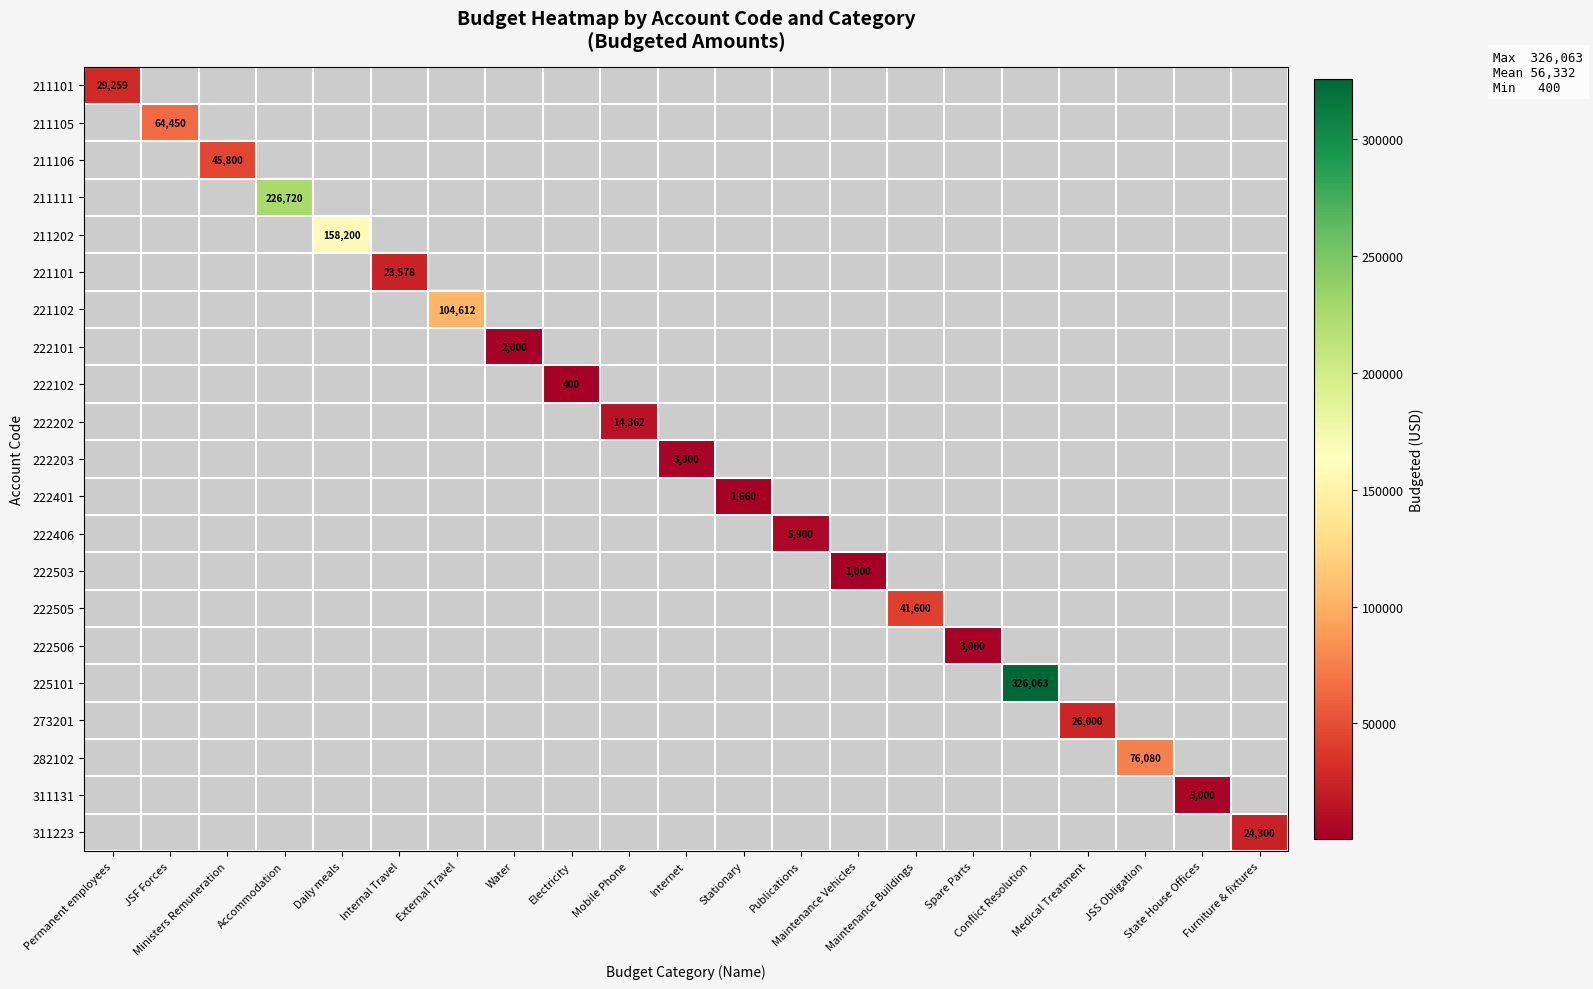

Count the number of categories in the chart.

21